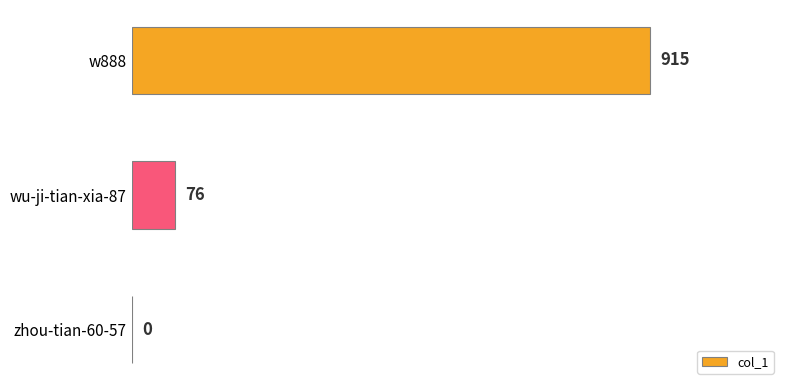

What is the change in value from zhou-tian-60-57 to wu-ji-tian-xia-87?

+76